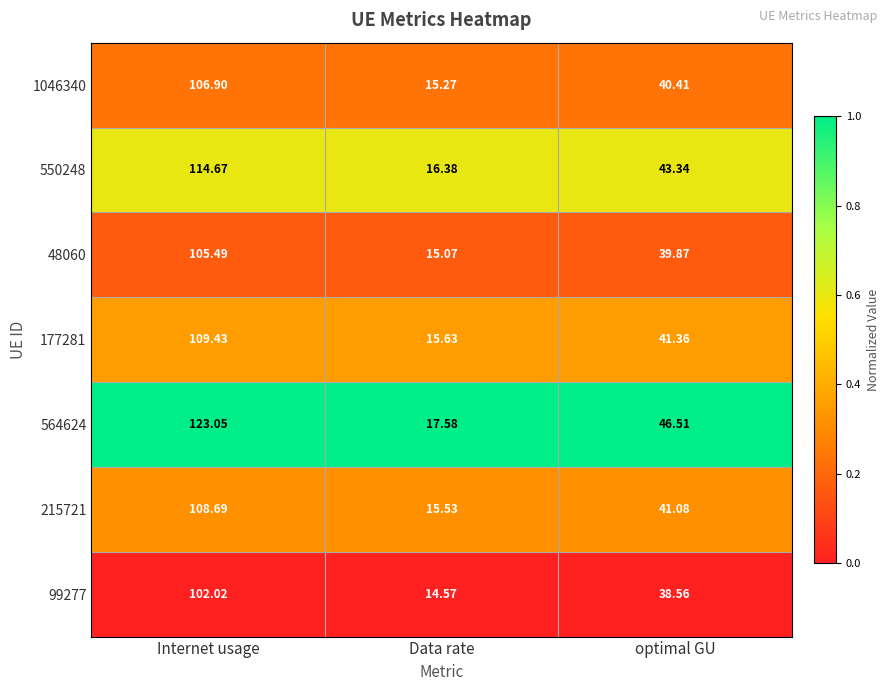

Between Data rate and optimal GU, which series saw the biggest shift?

564624